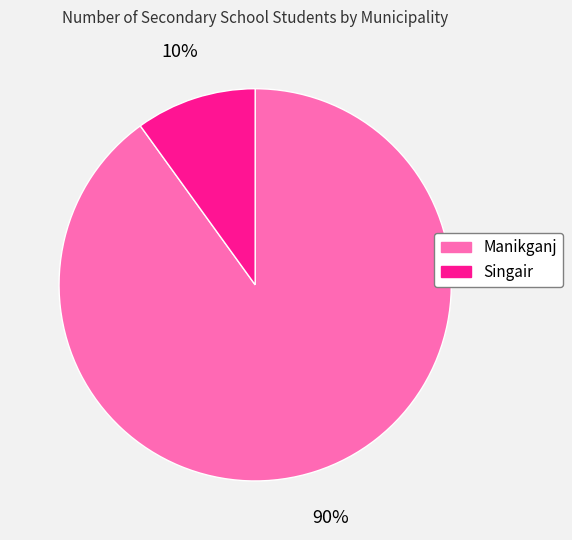

Which category has the biggest portion of the pie?

Manikganj